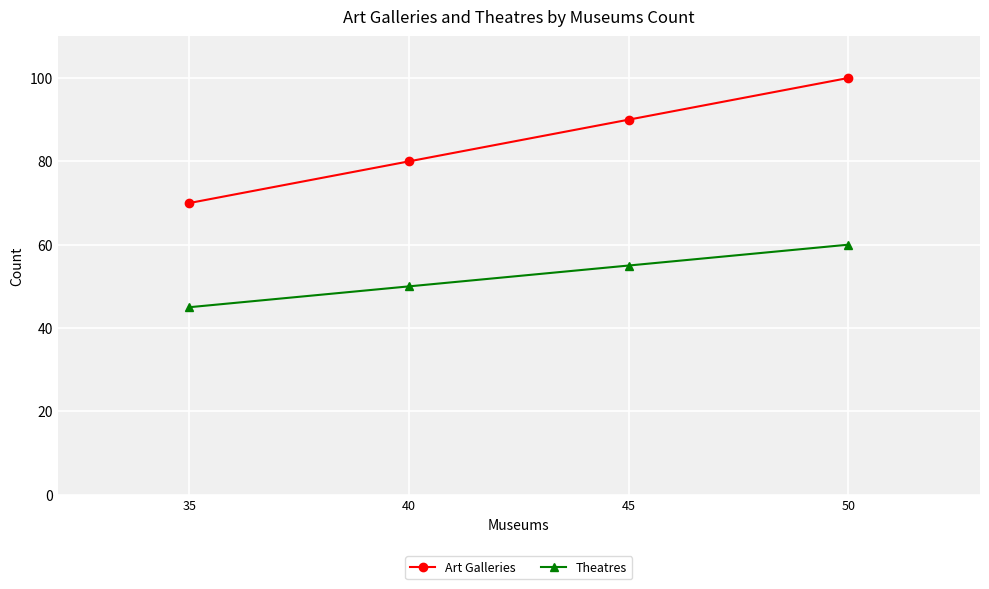

At which label does Art Galleries first exceed 90?

50